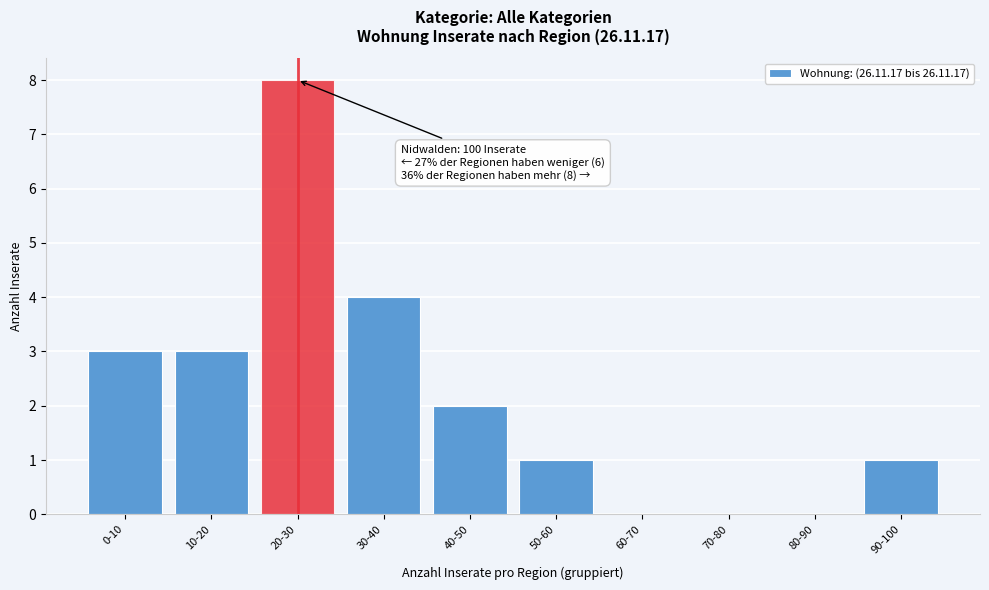

Reading right to left, transcribe all the data shown in this chart.

90-100=1	80-90=0	70-80=0	60-70=0	50-60=1	40-50=2	30-40=4	20-30=8	10-20=3	0-10=3